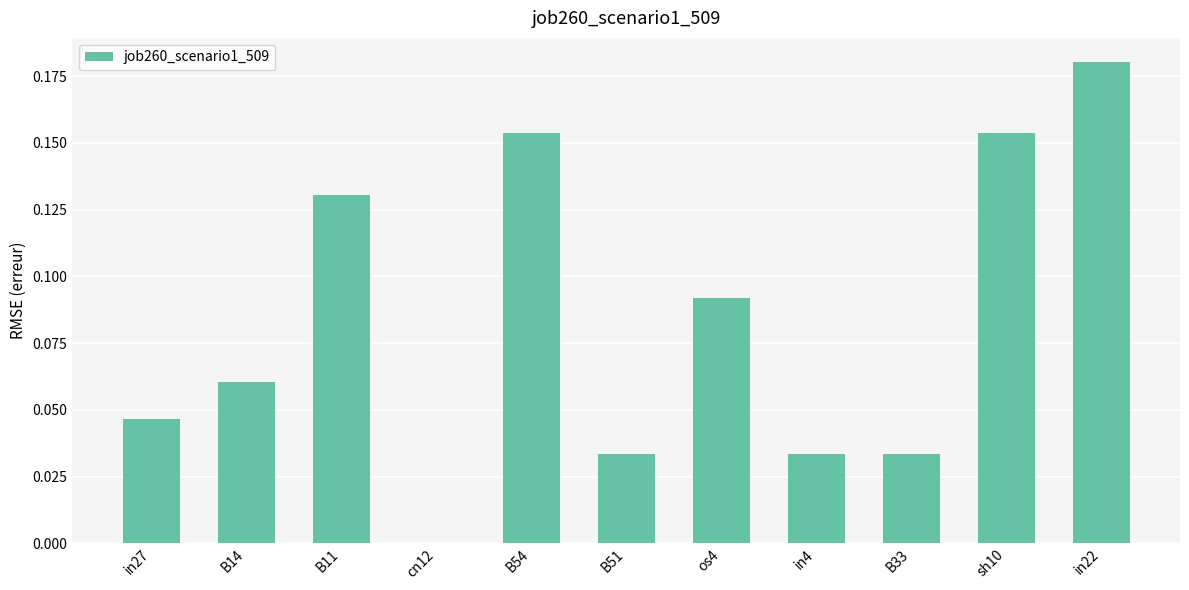

How many values are between 0 and 1?

11